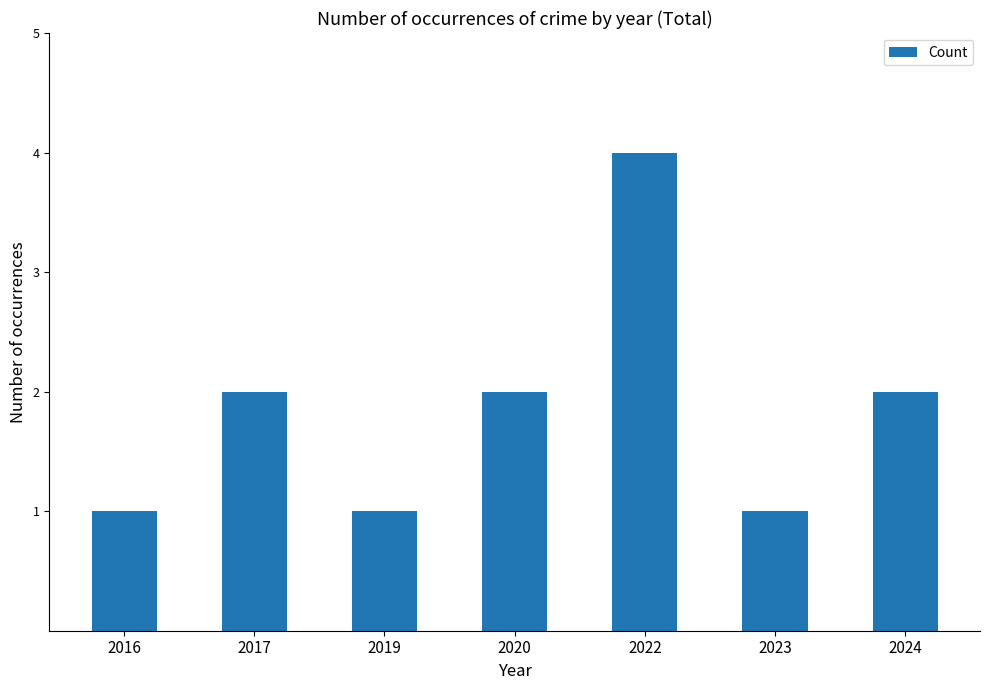

What is the approximate value at 2017?

2